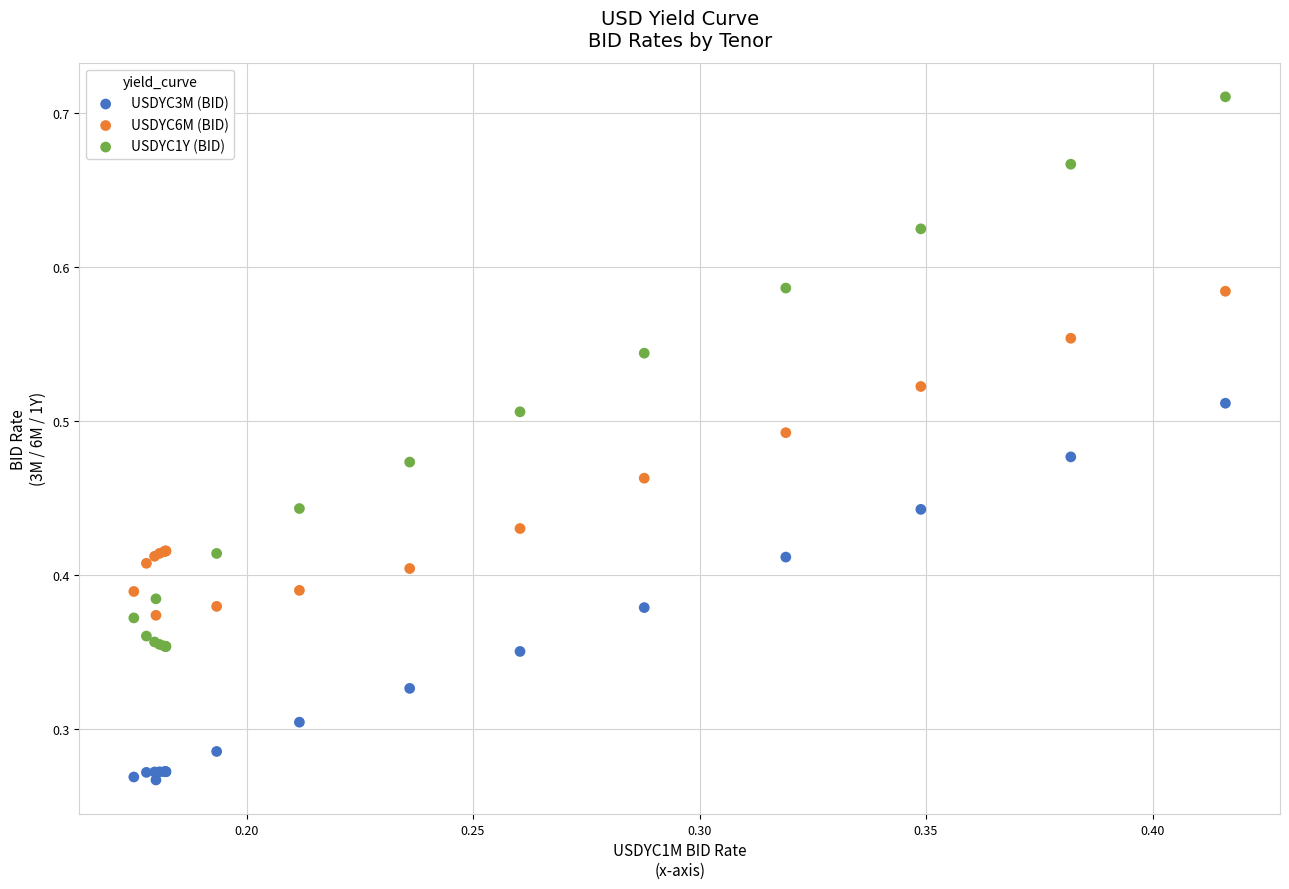

What are all the series names shown in the legend?

USDYC3M (BID), USDYC6M (BID), USDYC1Y (BID)